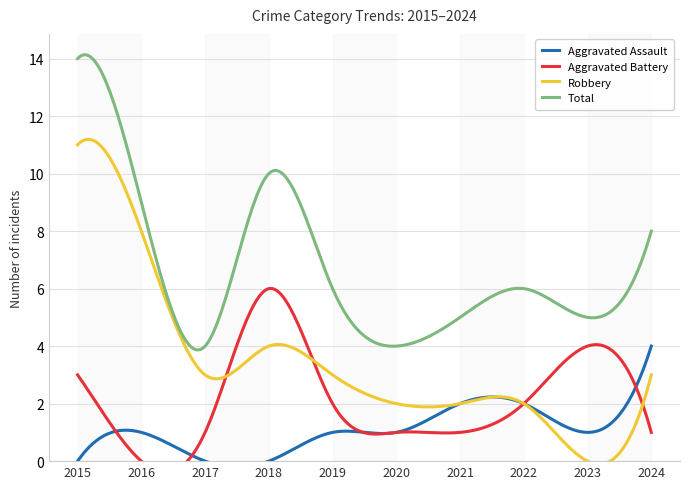

At 2019, list the series in order from smallest to largest.

Aggravated Assault, Aggravated Battery, Robbery, Total